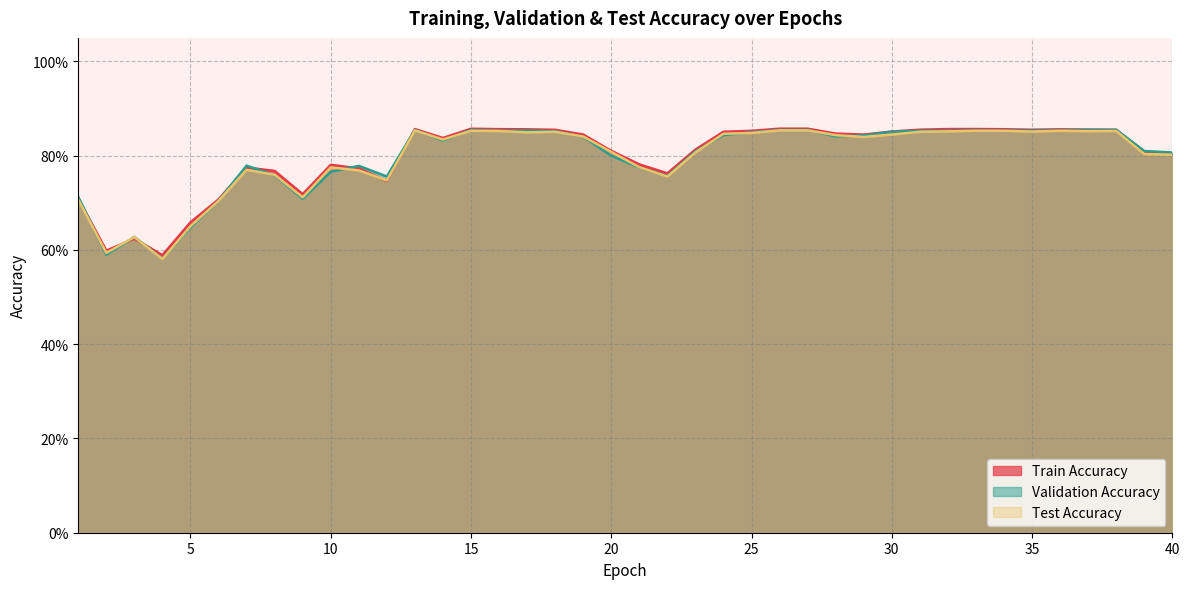

How many Test Accuracy values are between 0 and 1?

40